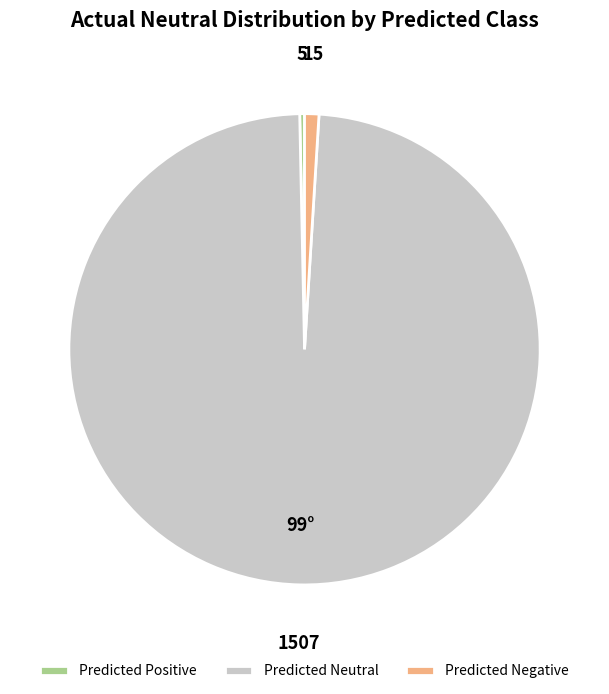

Is the sum of Predicted Neutral and Predicted Negative greater than half?

Yes